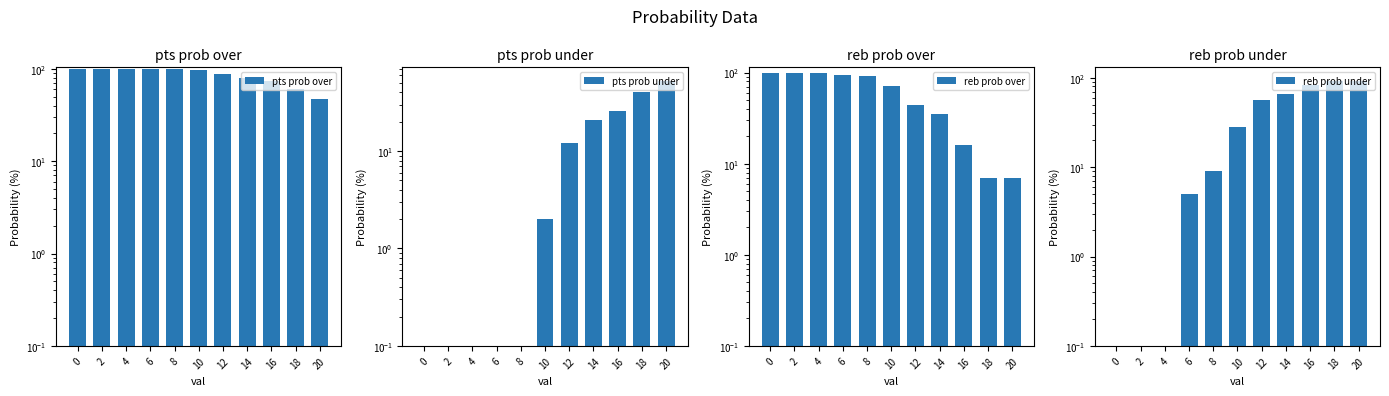

The value of reb prob over at 0 is 29.9. True or false?

False